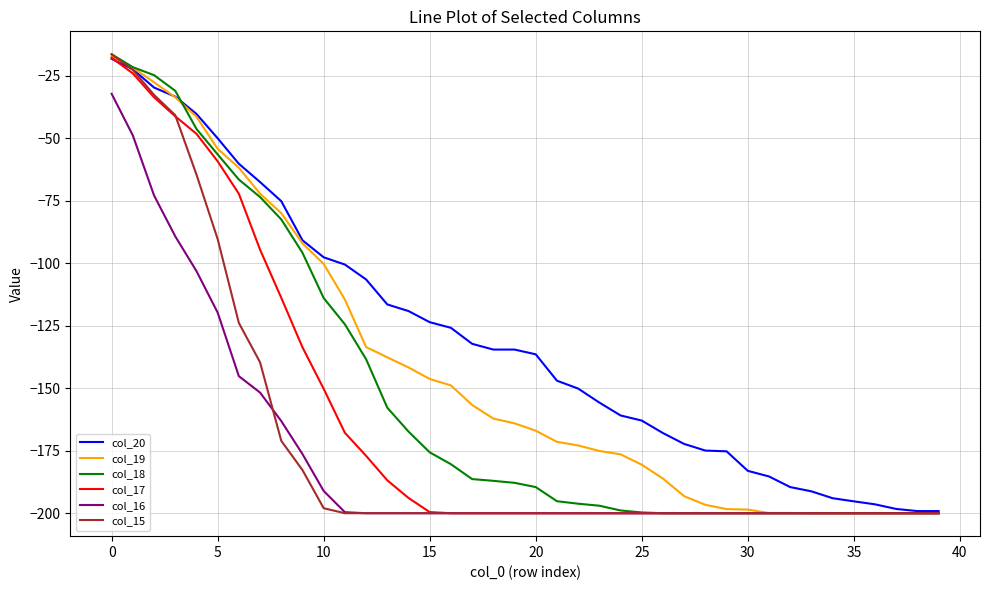

What is the greatest value displayed?

-16.4